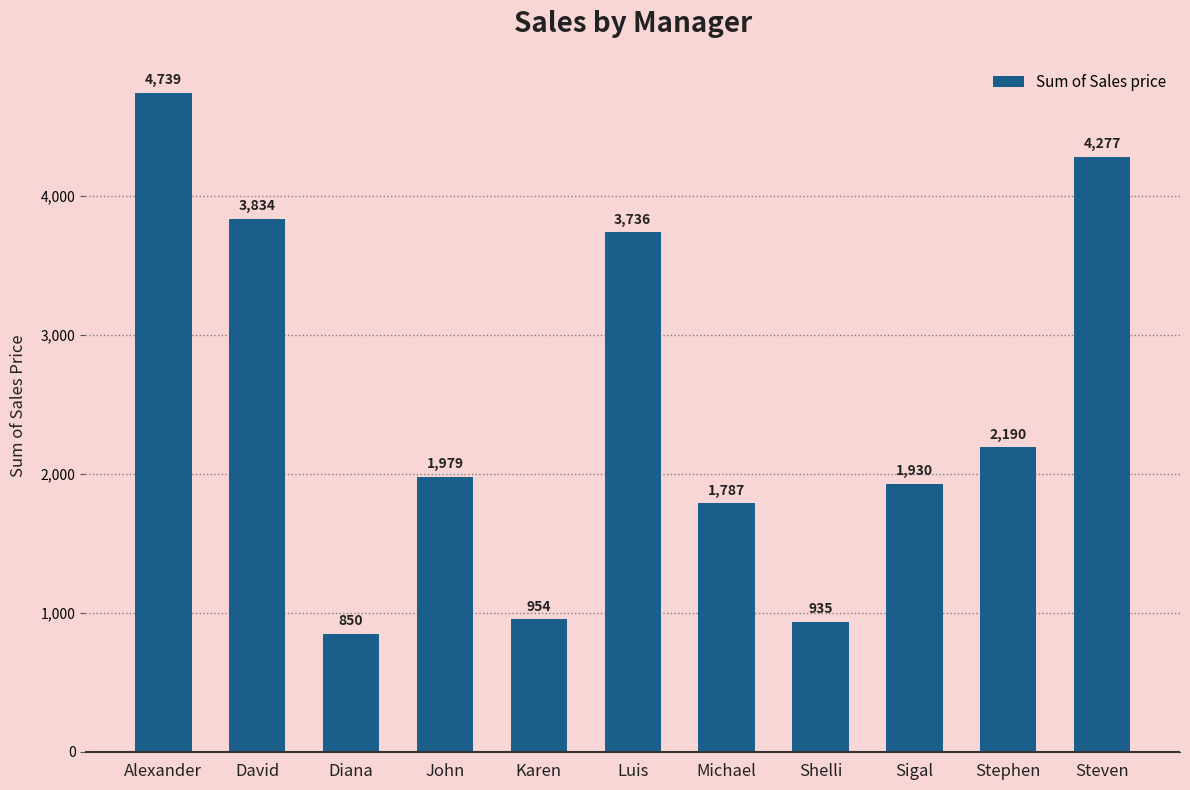

Where is the data nearest to the value 2794?

Stephen